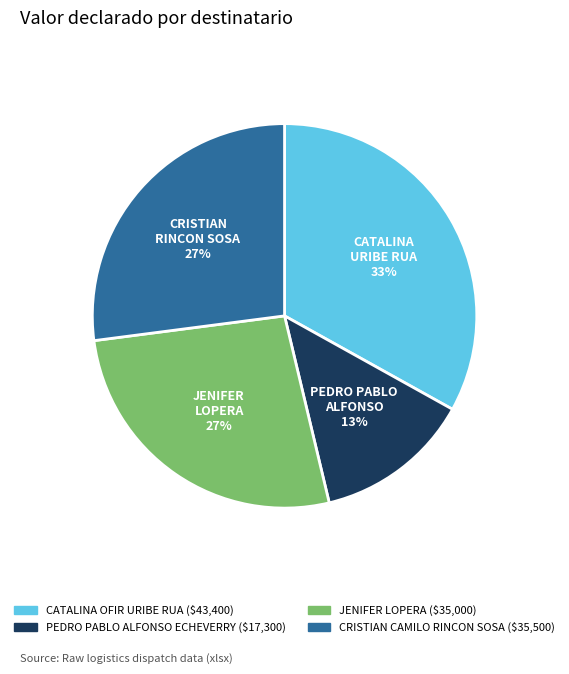

To the nearest percent, what is the difference between the CATALINA OFIR URIBE RUA and JENIFER LOPERA slice percentages?

6%